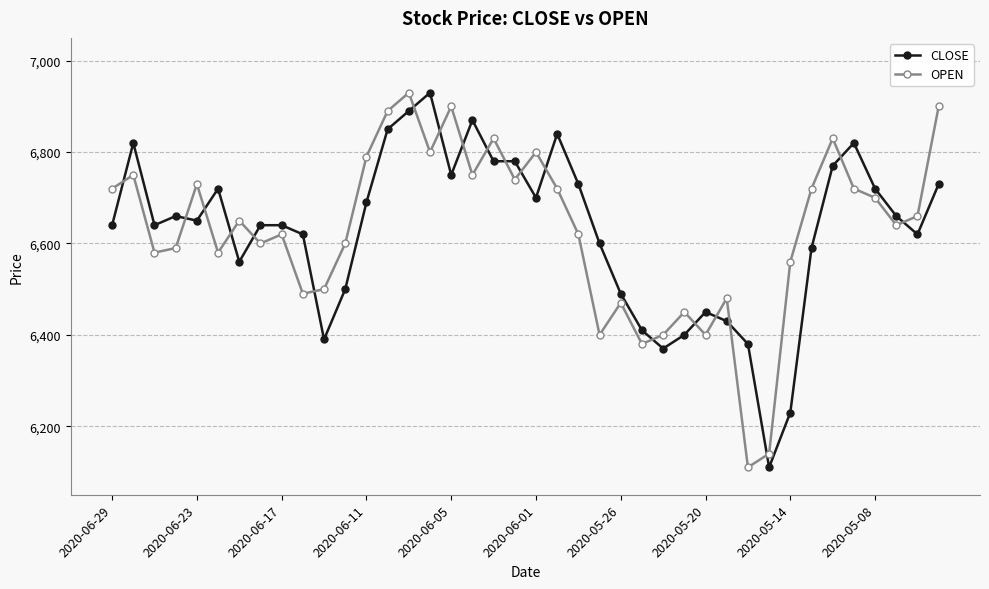

What is the value of the OPEN point at the 26th from the left?

6380